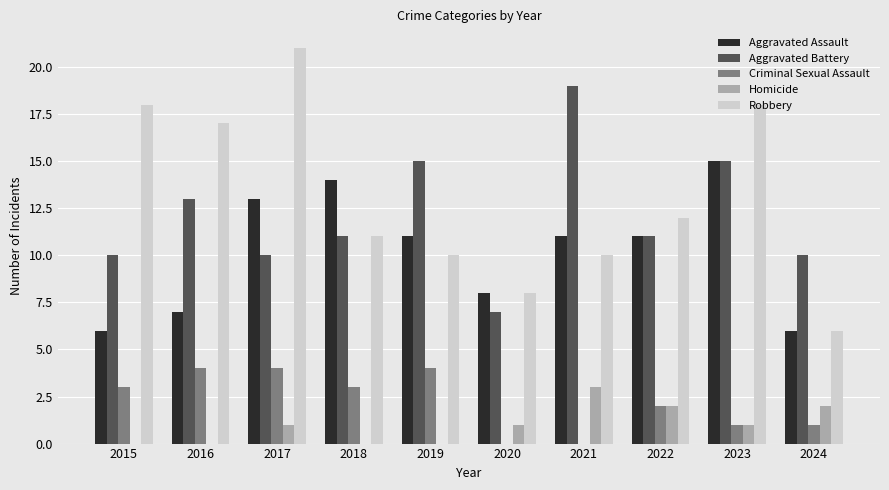

True or false: Homicide has a value of 1 at 2017.

True